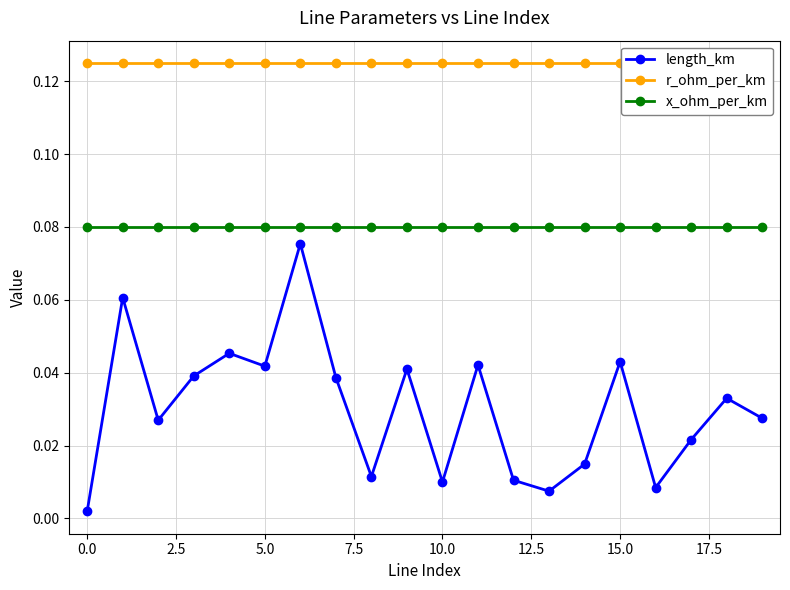

True or false: r_ohm_per_km and x_ohm_per_km cross at least once.

False